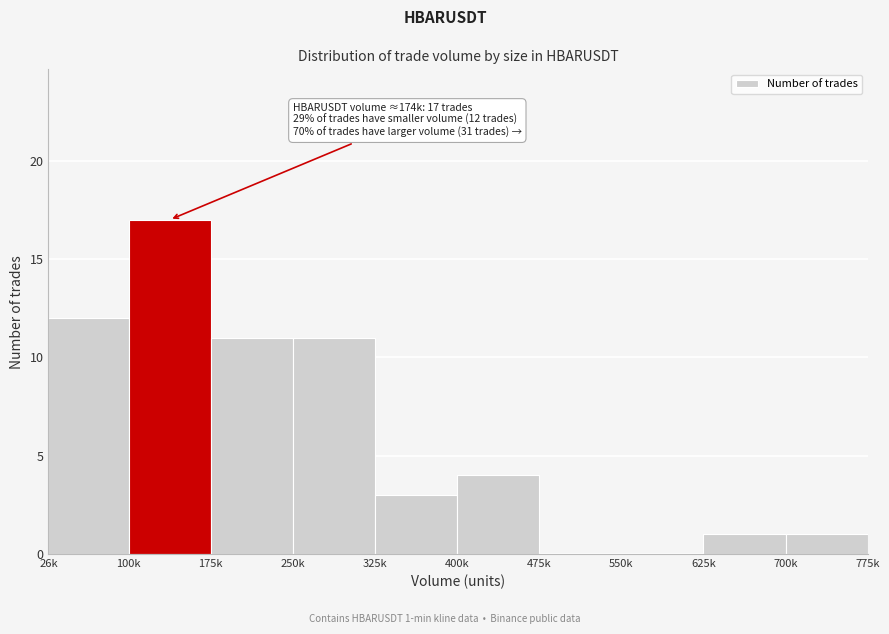

Reading left to right, extract all data points from this chart.

26k=12	100k=17	175k=11	250k=11	325k=3	400k=4	475k=0	550k=0	625k=1	700k=1